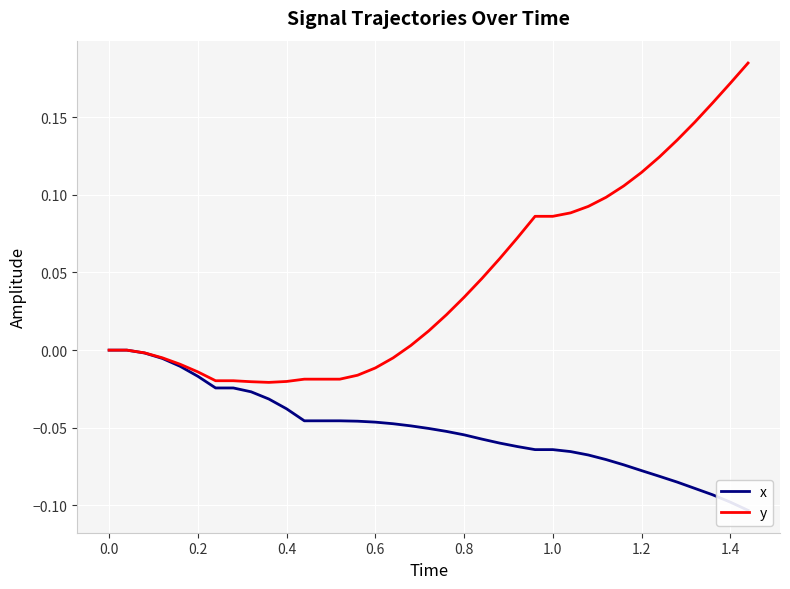

What is the value of the y point at the 30th from the left?

0.1